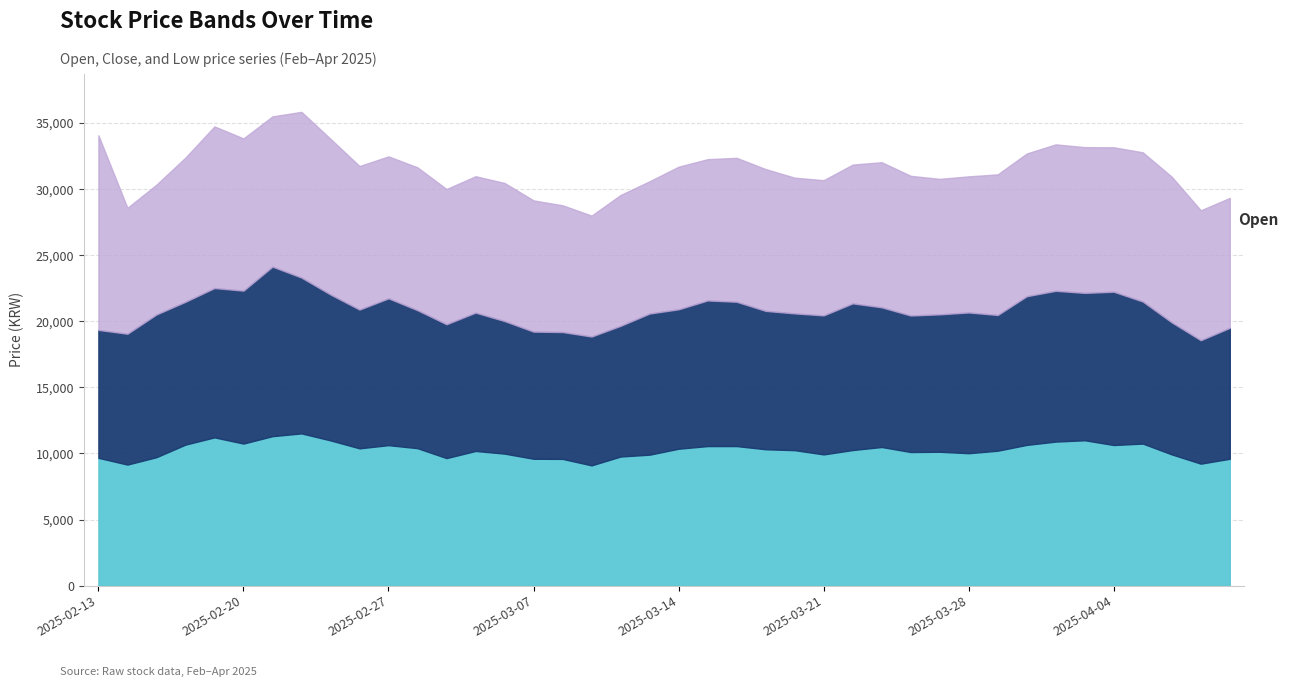

At how many categories does at least one series exceed 14473?

1